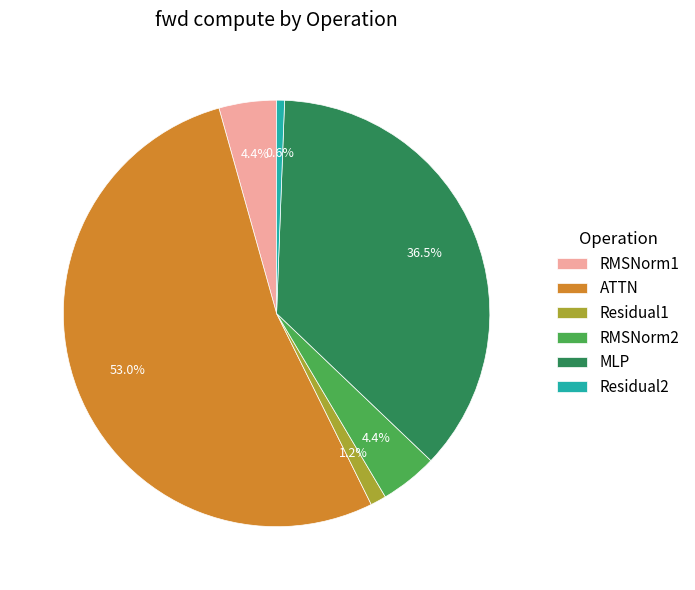

To the nearest percent, what is the difference between the largest and smallest slice percentages?

52%